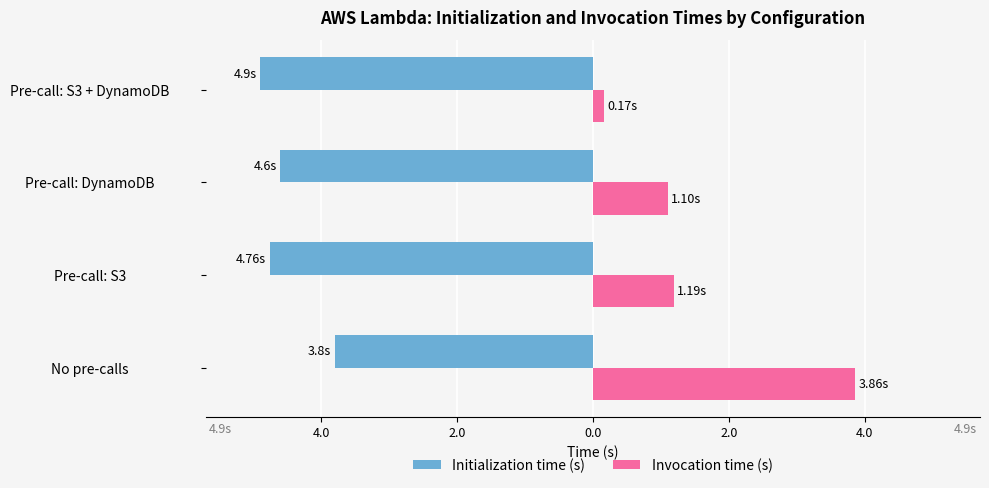

What are all the series names shown in the legend?

Initialization time (s), Invocation time (s)